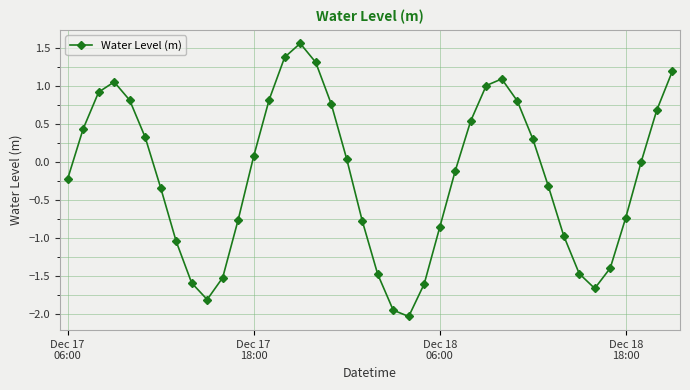

What is the difference between the maximum and second lowest values?

3.5